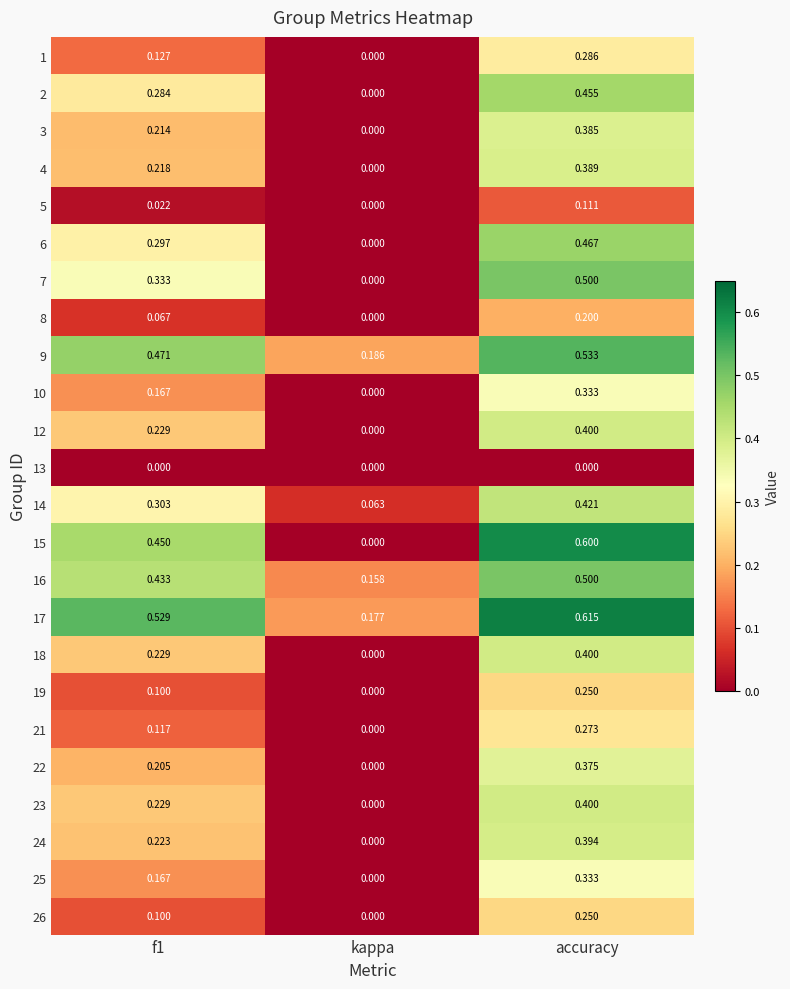

Where is 17 nearest to the value 0?

kappa